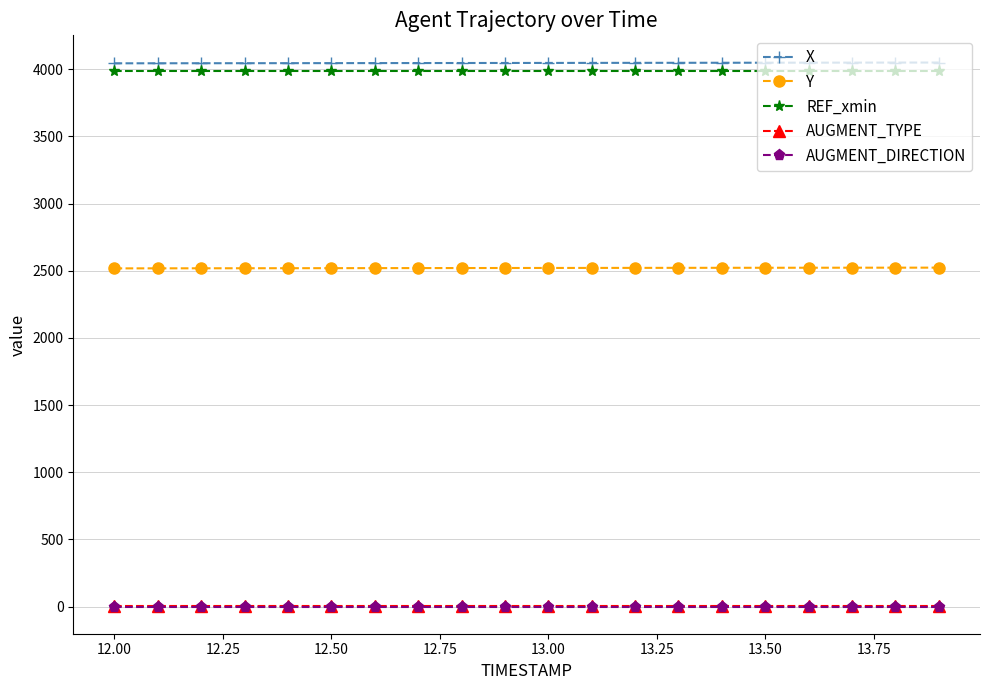

True or false: AUGMENT_TYPE and Y cross at least once.

False